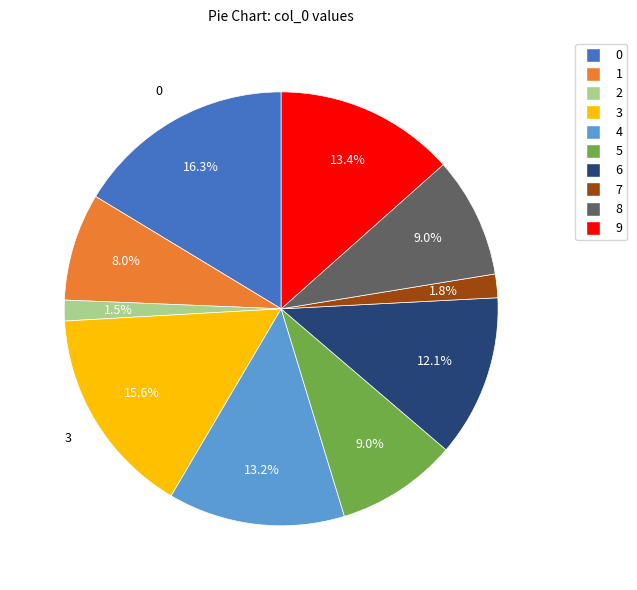

Count the number of slices in the pie.

10